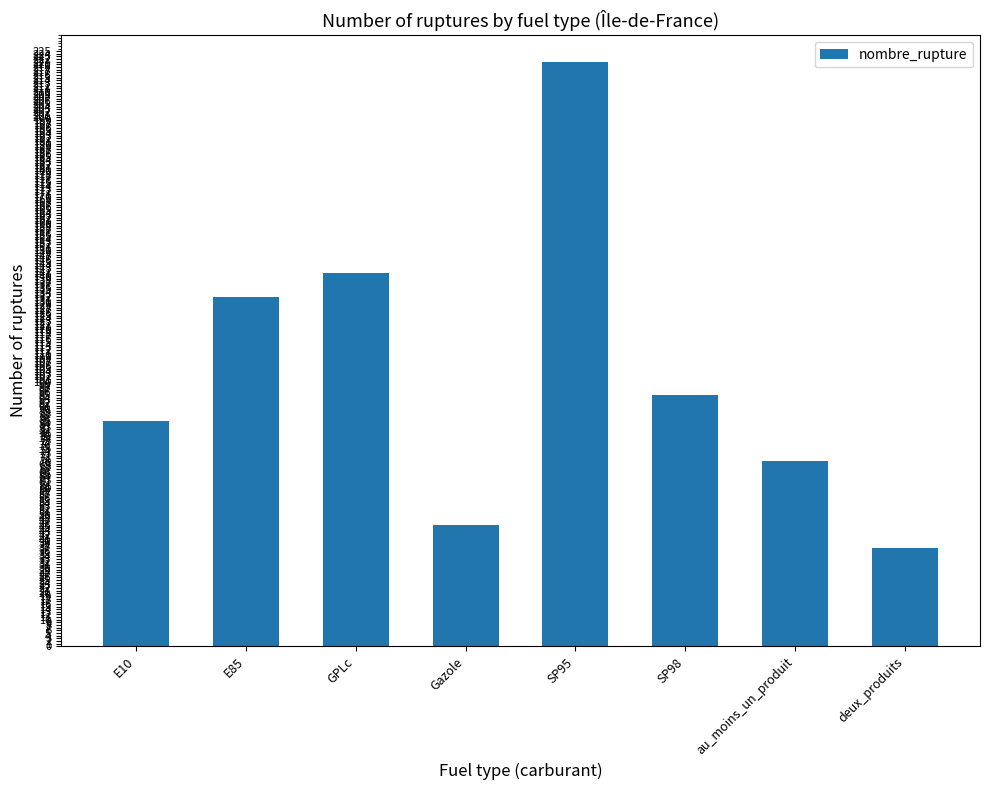

Reading left to right, transcribe all the data shown in this chart.

85	132	141	46	221	95	70	37